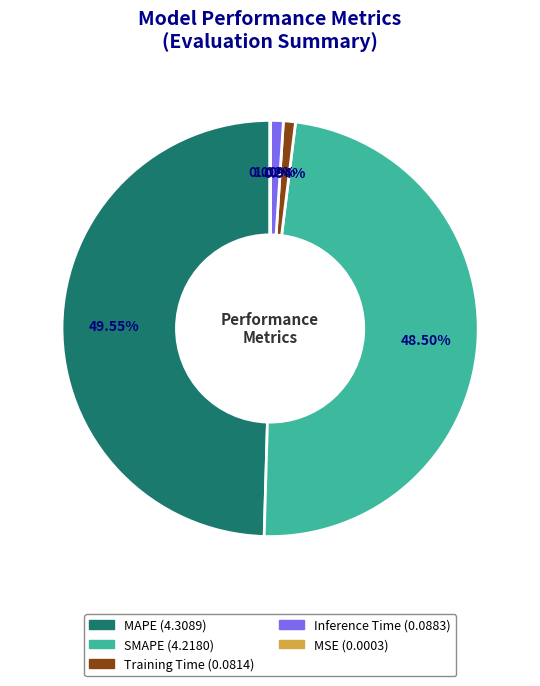

To the nearest percent, what portion does Training Time represent?

1%